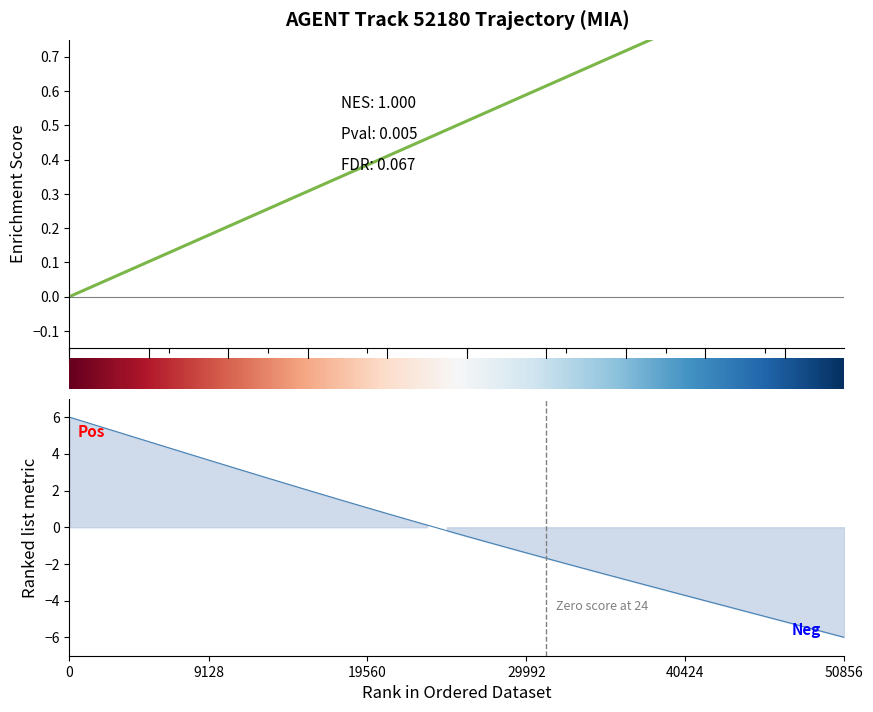

What is the difference between the X values at 20 and 18?

4.5